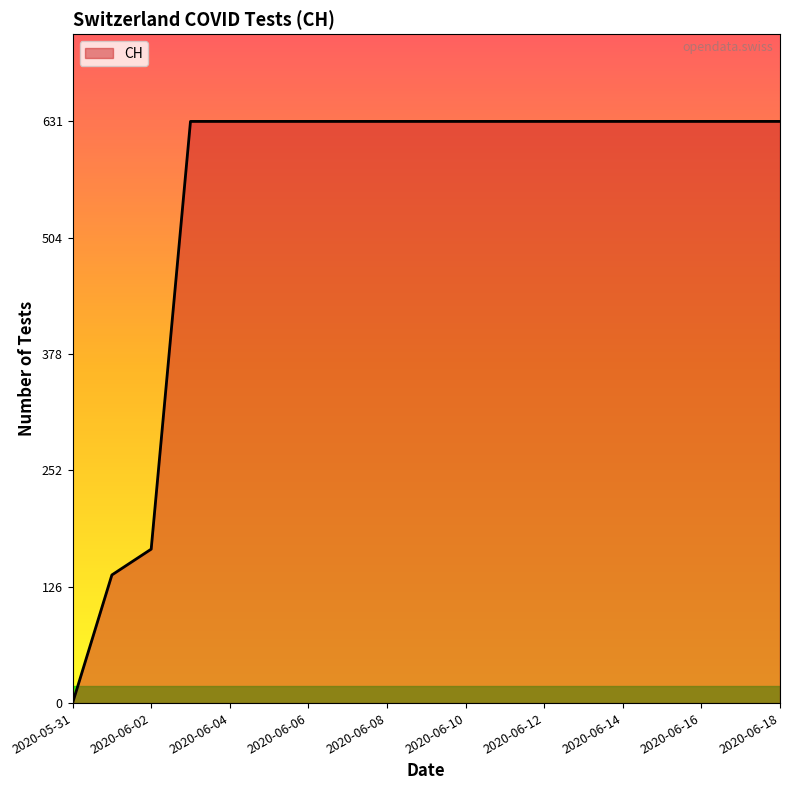

Count the number of categories in the chart.

19